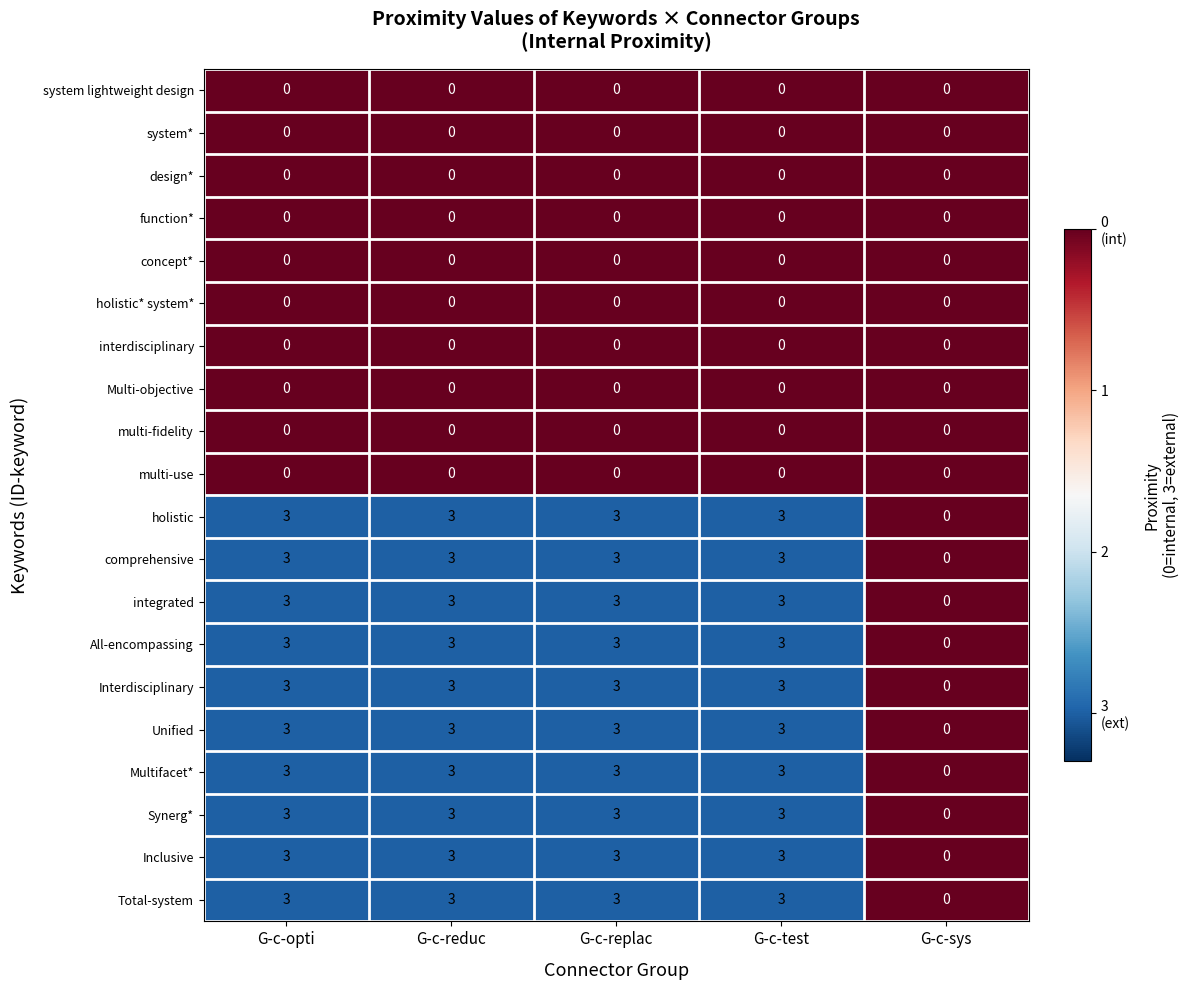

At how many categories does at least one series exceed 1?

4